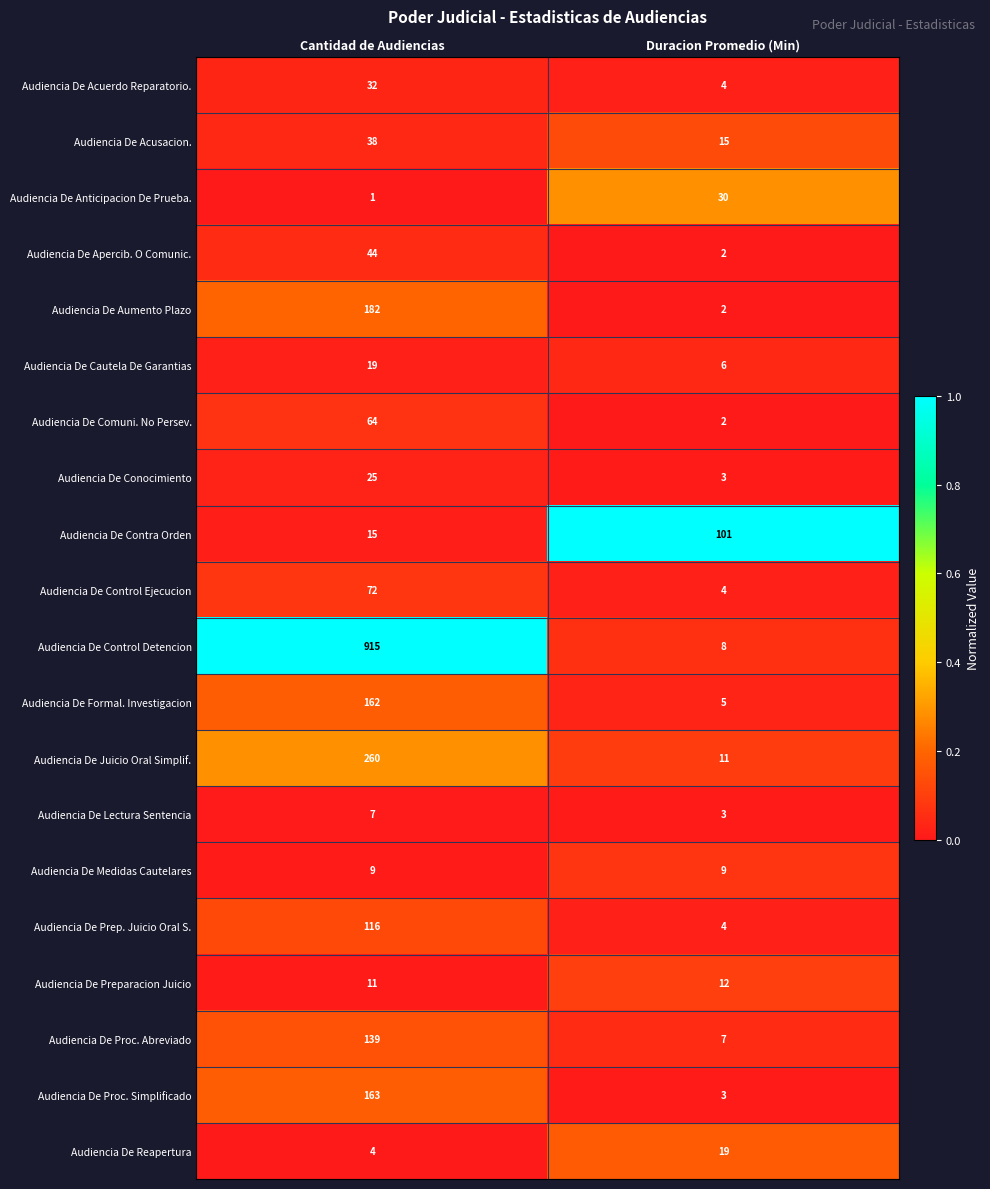

What is the sum of the Audiencia De Acuerdo Reparatorio. values at Cantidad de Audiencias and Duracion Promedio (Min)?

36